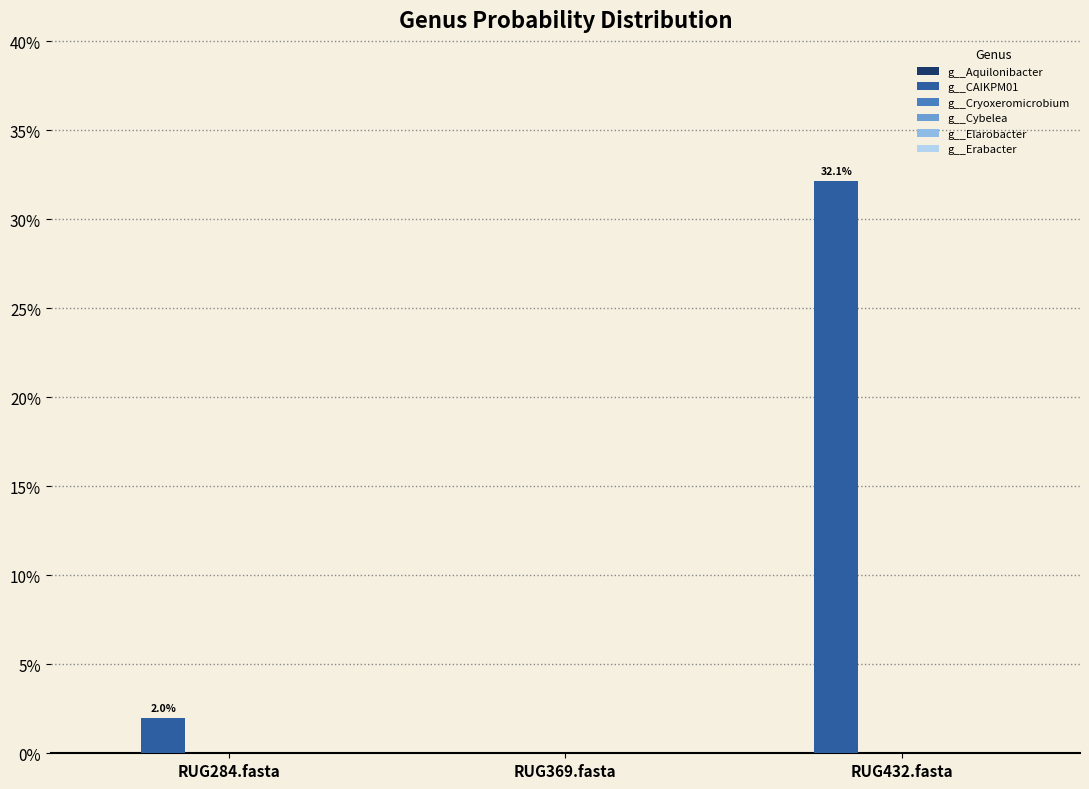

Rank the series by their maximum value, from lowest to highest.

g__Cybelea, g__Elarobacter, g__Aquilonibacter, g__Erabacter, g__Cryoxeromicrobium, g__CAIKPM01